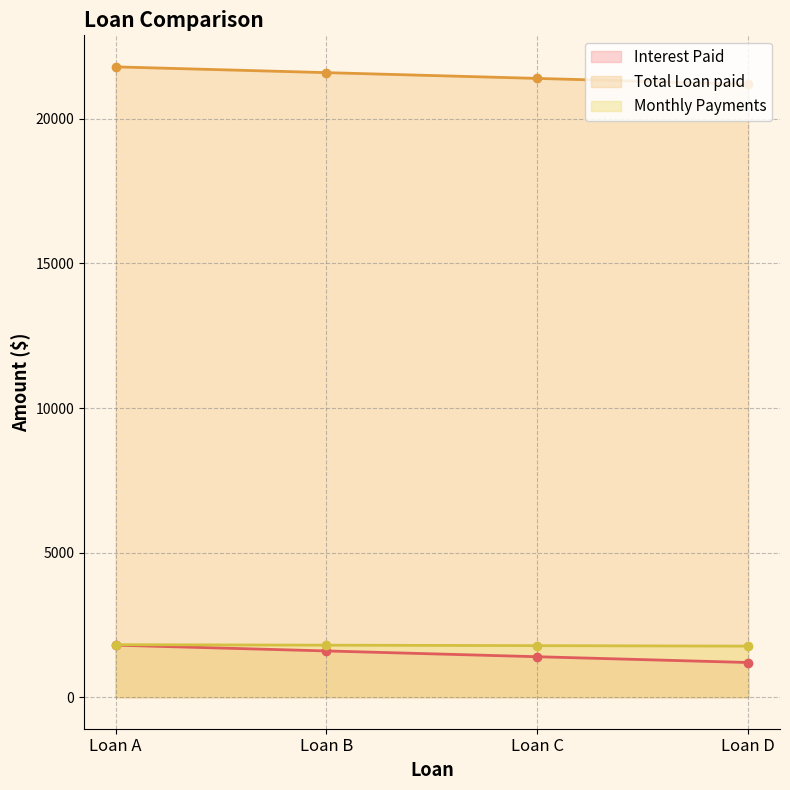

True or false: Interest Paid has more than 1 interior local peaks.

False